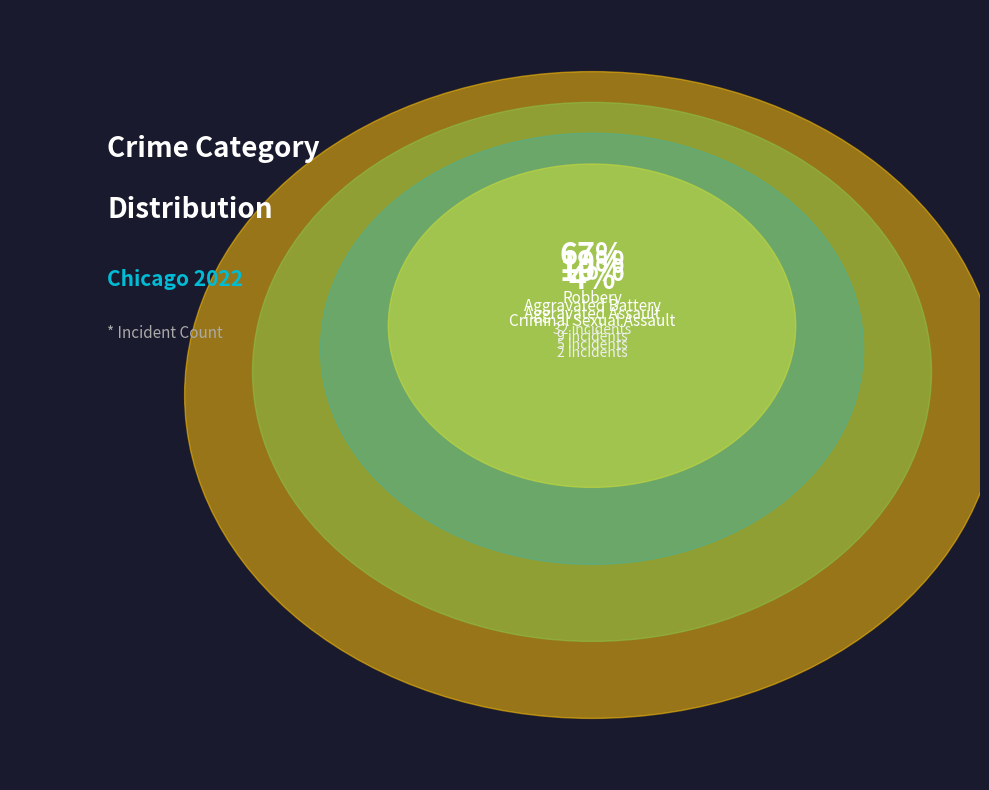

The Aggravated Battery slice represents 19% of the pie. True or false?

True